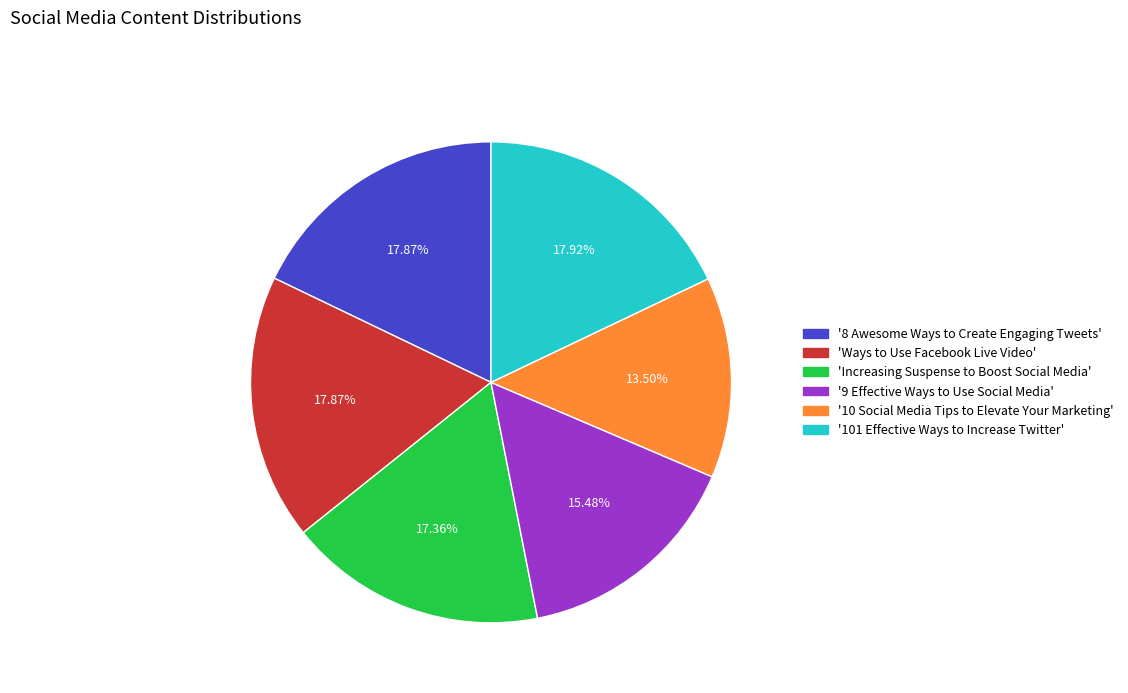

Is the sum of 'Ways to Use Facebook Live Video' and 'Increasing Suspense to Boost Social Media' greater than half?

No